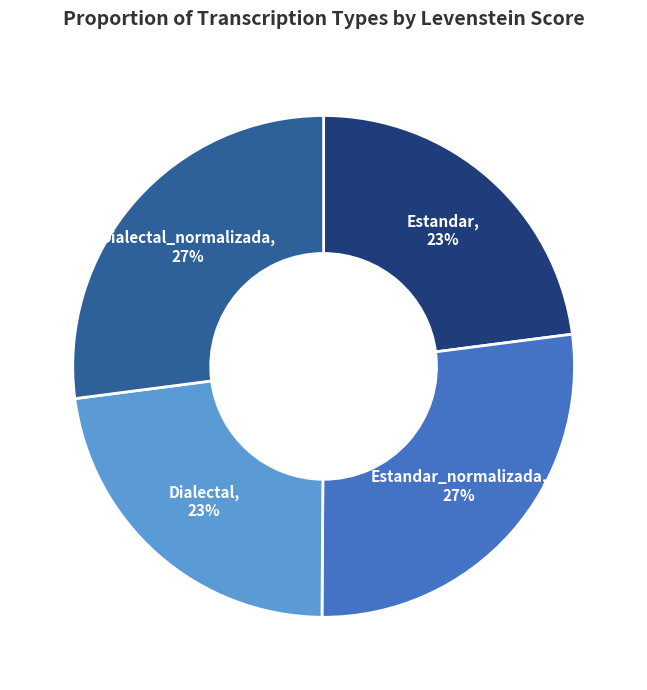

True or false: Estandar accounts for 12% of the total.

False